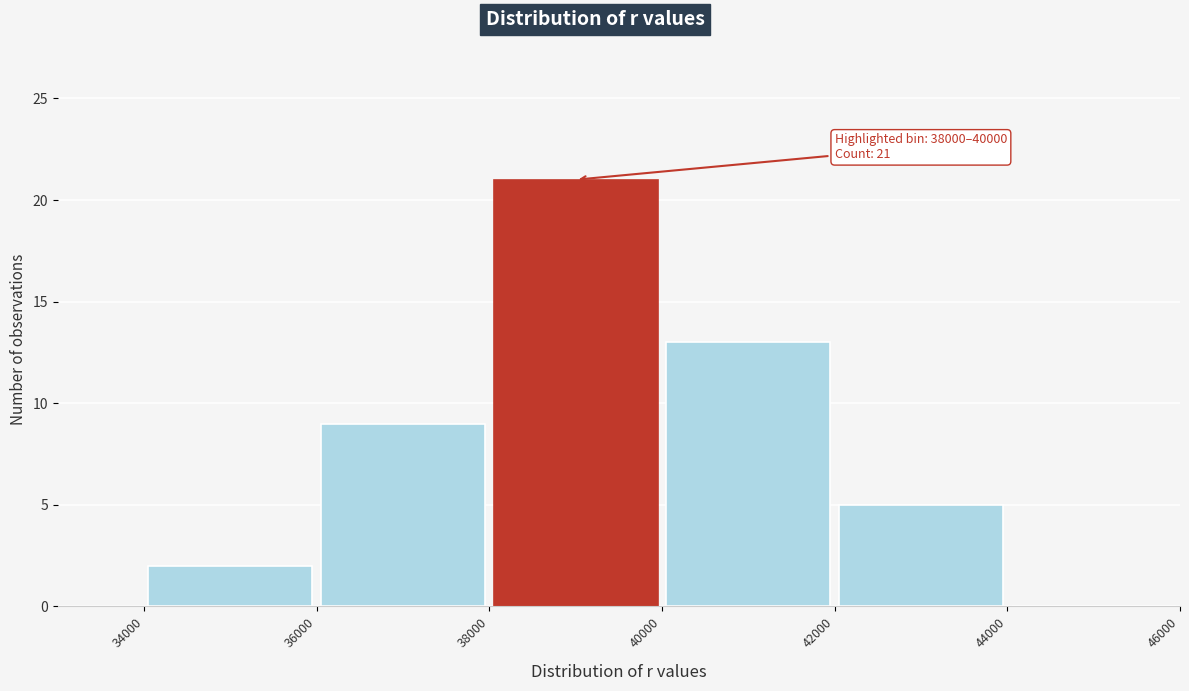

Which range on the x-axis has the tallest bar?

38000 to 40000